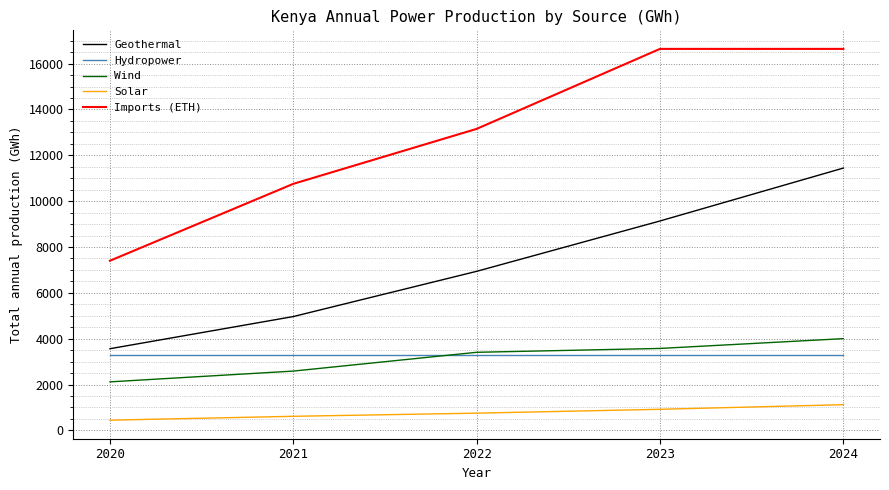

What is the spread (max minus min) of values at 2020?

6954.9